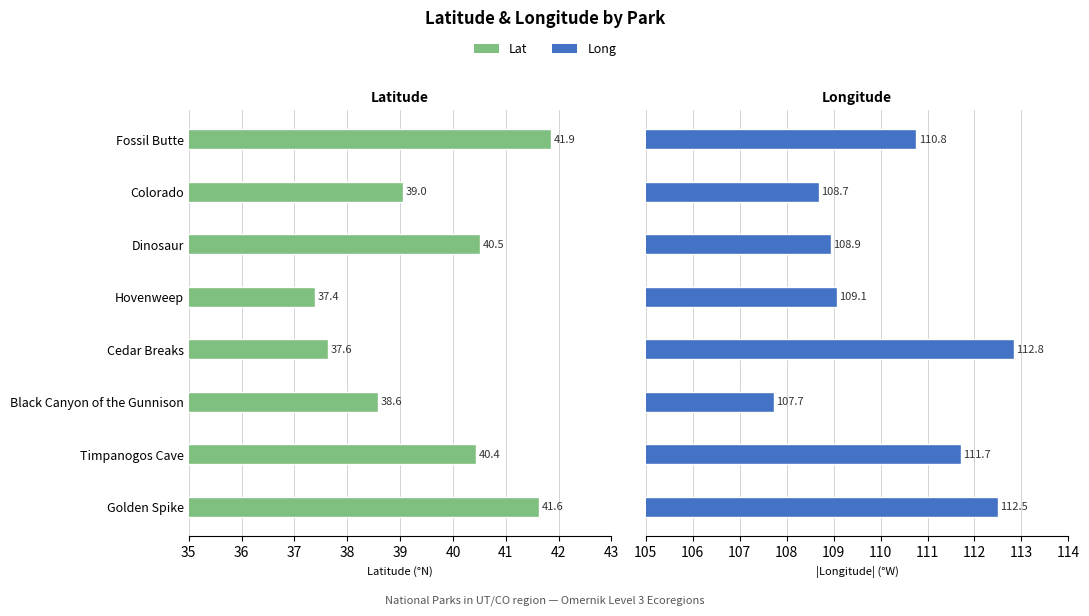

Does the chart contain stacked bars?

No